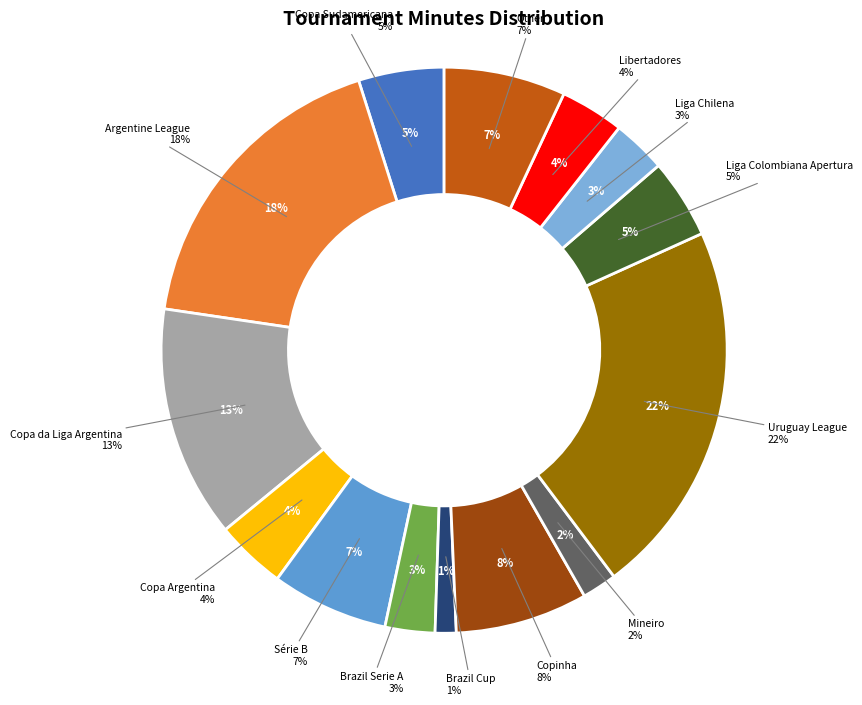

Is Série B the majority of the pie?

No